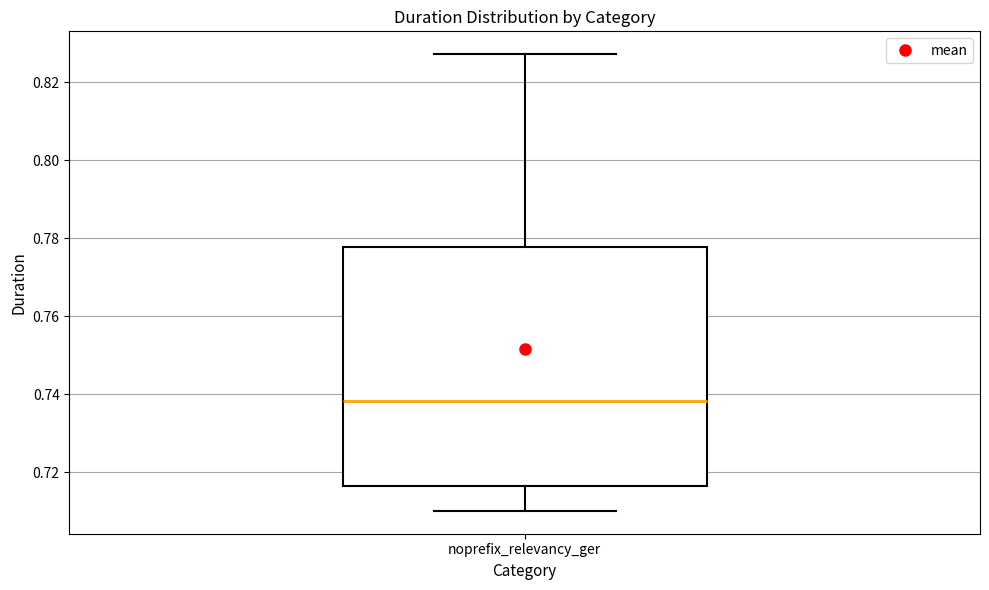

Read this box plot against the y-axis: the position of the median line, the range covered by the box, and the ends of both whiskers. The values are not printed on the chart, so give them approximately, as read against the axis.

median 0.738, box 0.716 to 0.778, whiskers 0.710 to 0.828